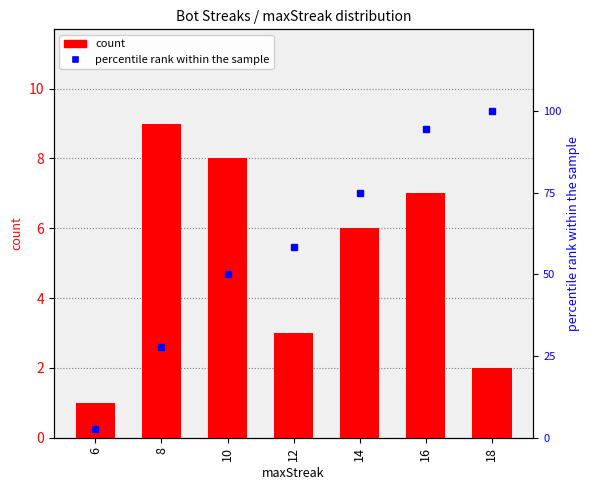

List the series in order of their overall mean, highest first.

percentile rank within the sample, count